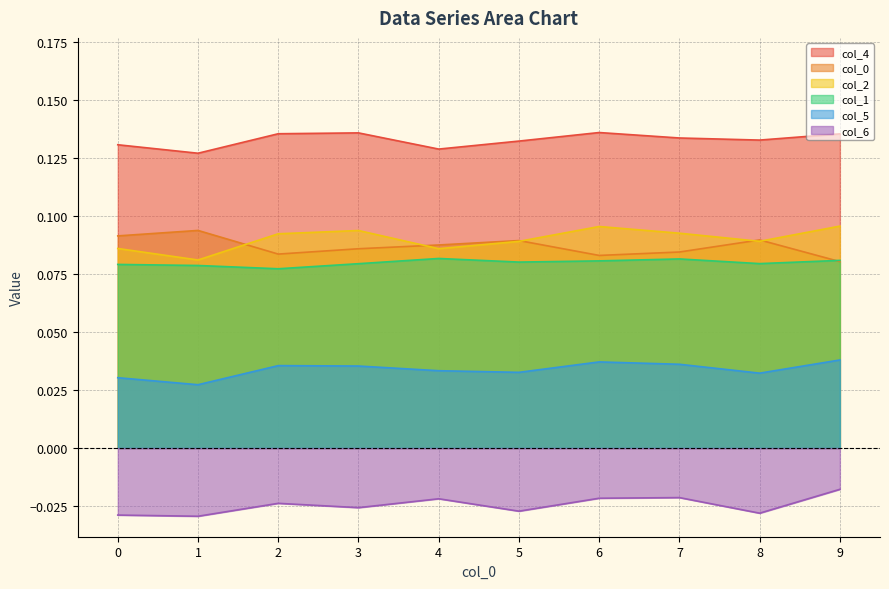

True or false: 0 has a value of 0.1 at 1.

True